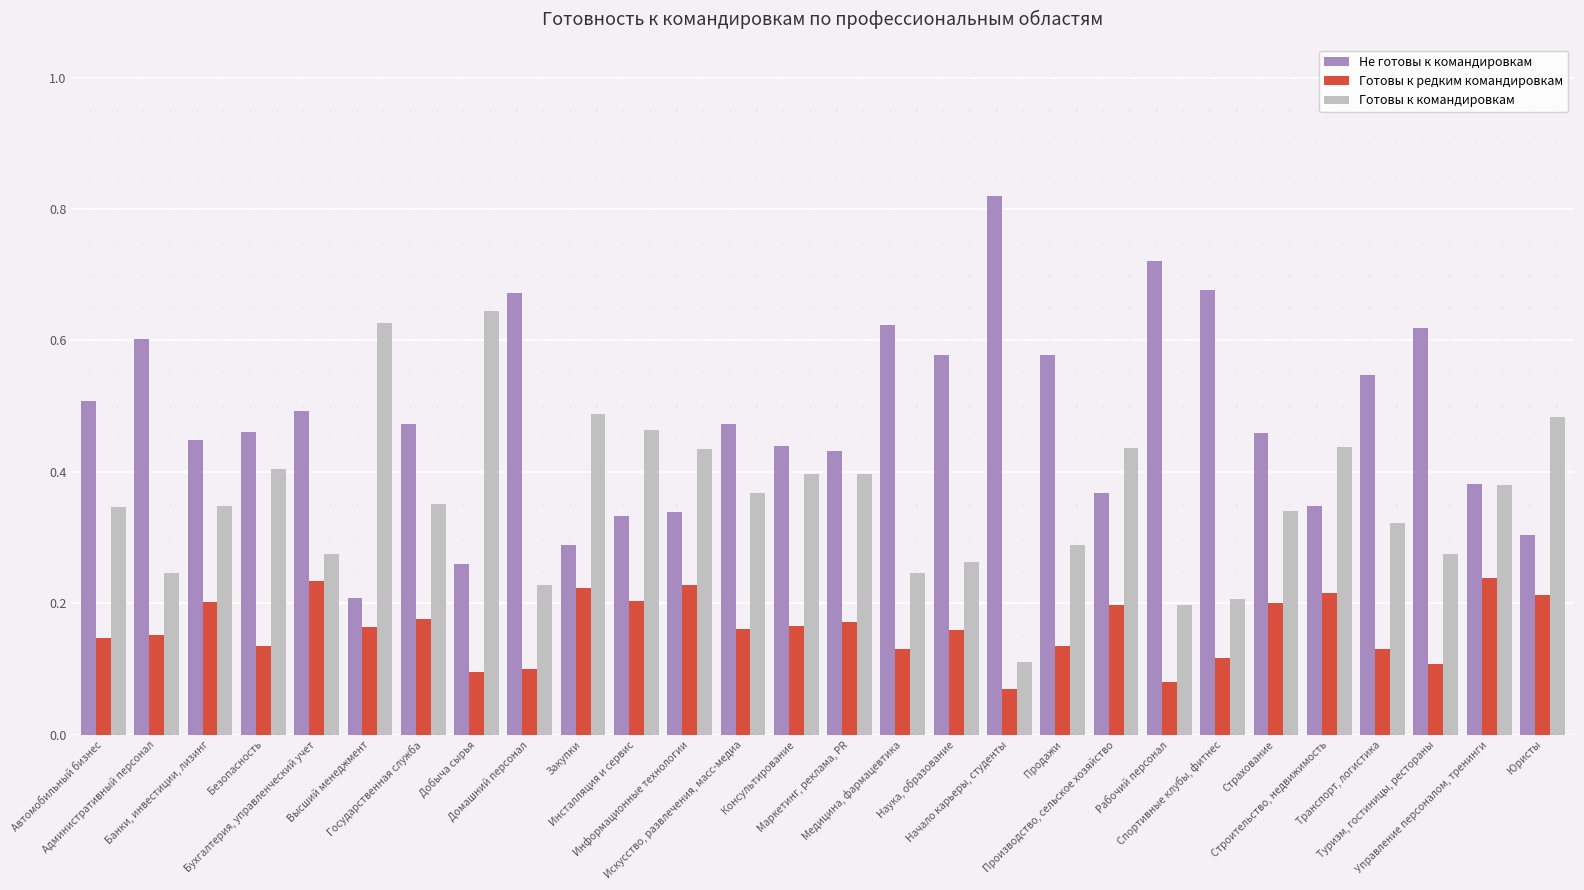

Rank the series at Инсталляция и сервис from highest to lowest value.

Готовы к командировкам, Не готовы к командировкам, Готовы к редким командировкам